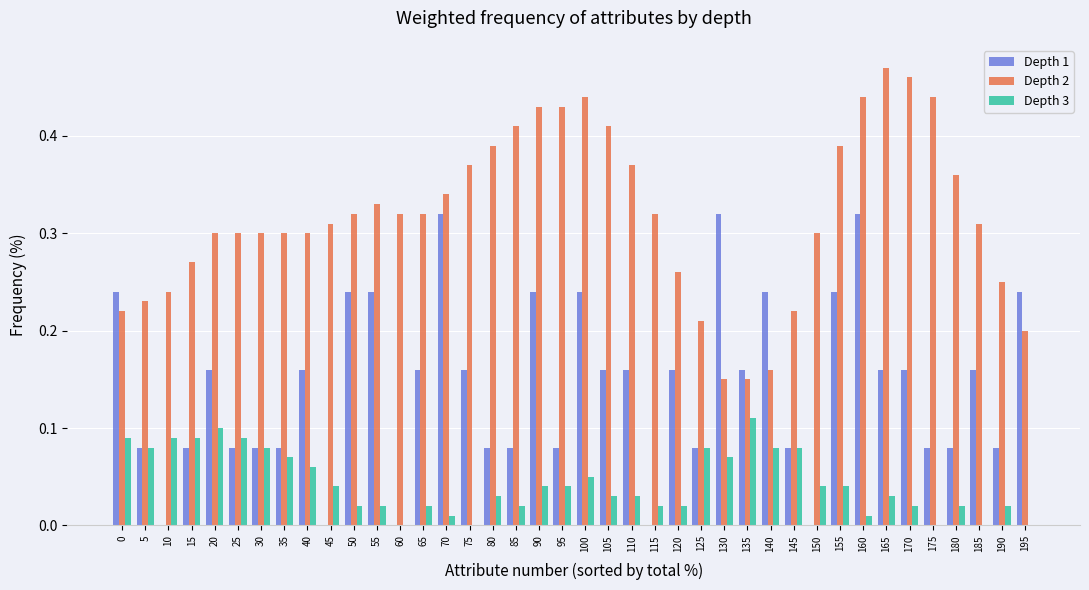

At which category is the sum across all series the highest?

160